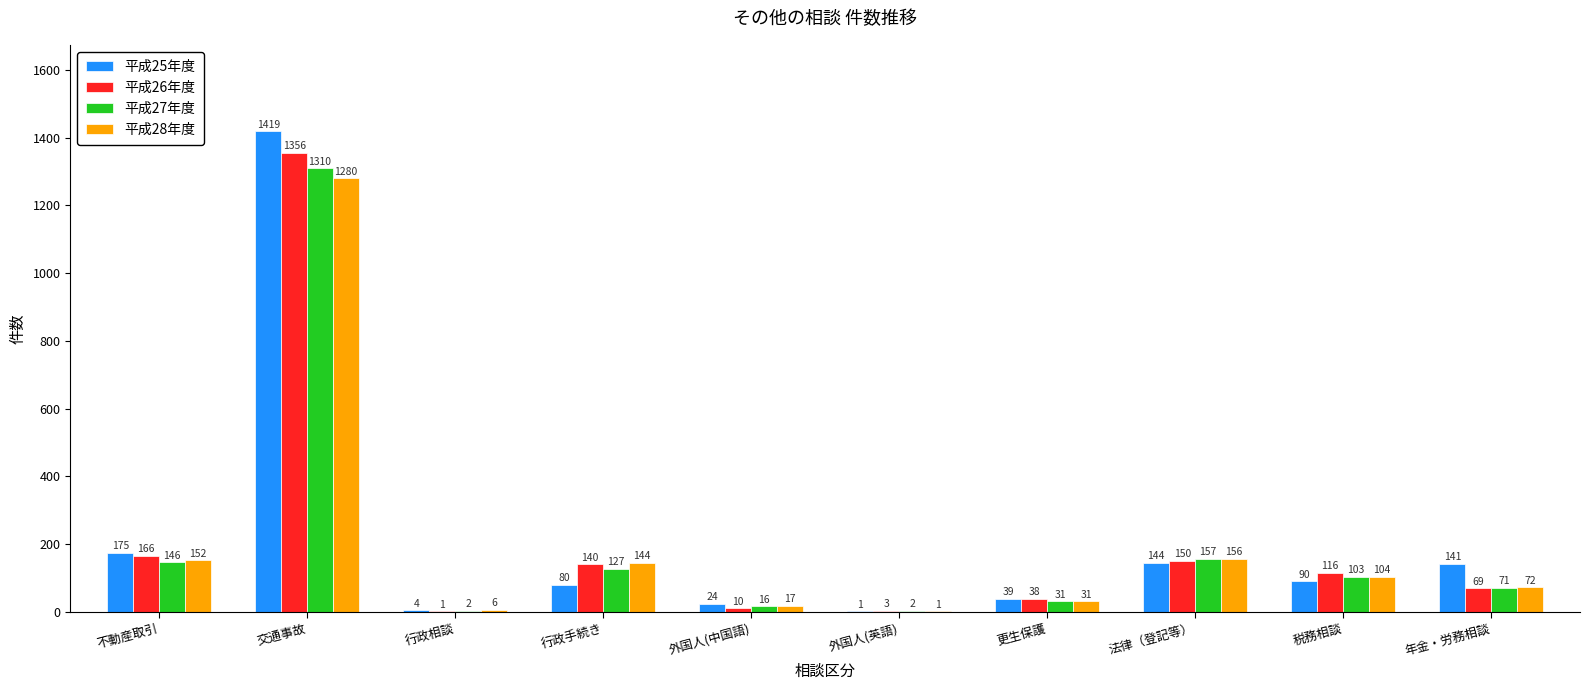

Are the bars grouped side by side (vs. stacked)?

Yes